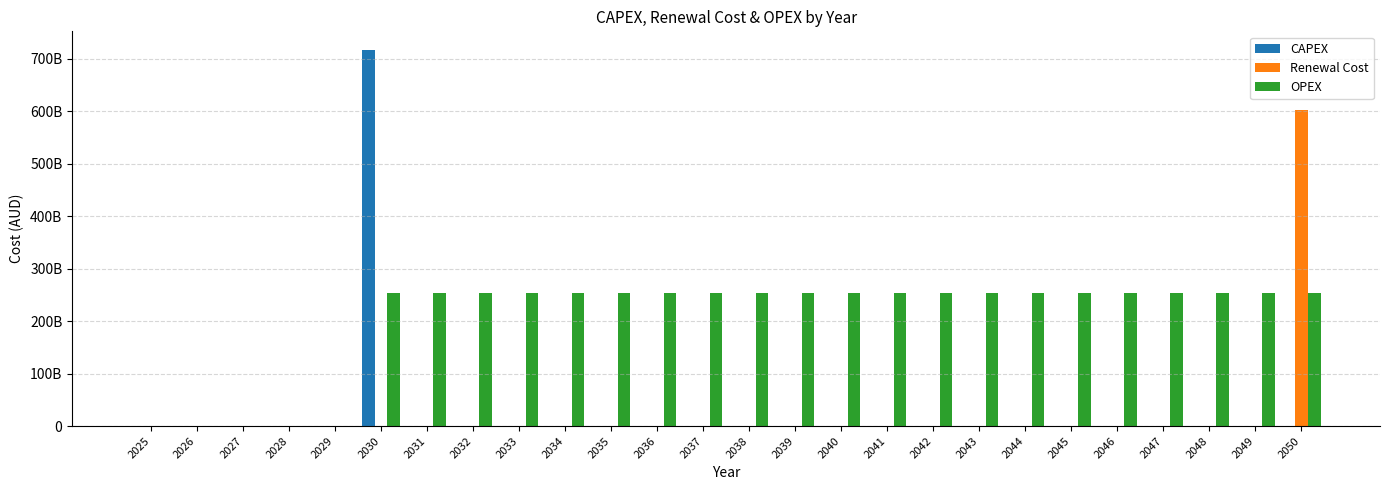

Reading left to right, list all the values displayed in this chart.

CAPEX: 2025=0	2026=0	2027=0	2028=0	2029=0	2030=716276385000	2031=0	2032=0	2033=0	2034=0	2035=0	2036=0	2037=0	2038=0	2039=0	2040=0	2041=0	2042=0	2043=0	2044=0	2045=0	2046=0	2047=0	2048=0	2049=0	2050=0
Renewal Cost: 2025=0	2026=0	2027=0	2028=0	2029=0	2030=0	2031=0	2032=0	2033=0	2034=0	2035=0	2036=0	2037=0	2038=0	2039=0	2040=0	2041=0	2042=0	2043=0	2044=0	2045=0	2046=0	2047=0	2048=0	2049=0	2050=602403031395
OPEX: 2025=0	2026=0	2027=0	2028=0	2029=0	2030=253649075229	2031=253649075229	2032=253649075229	2033=253649075229	2034=253649075229	2035=253649075229	2036=253649075229	2037=253649075229	2038=253649075229	2039=253649075229	2040=253649075229	2041=253649075229	2042=253649075229	2043=253649075229	2044=253649075229	2045=253649075229	2046=253649075229	2047=253649075229	2048=253649075229	2049=253649075229	2050=253649075229